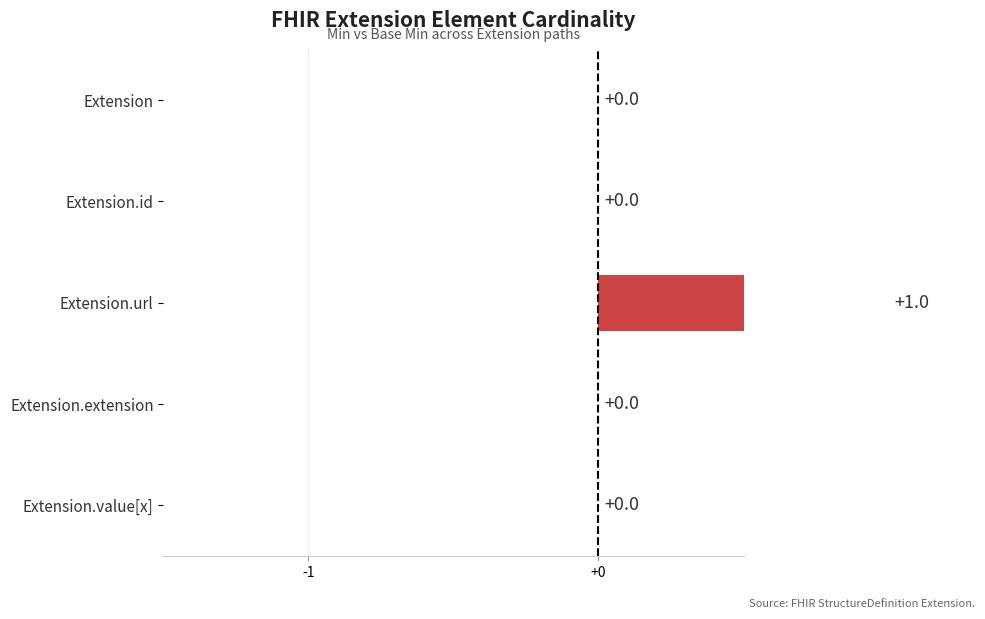

Does the chart contain stacked bars?

No